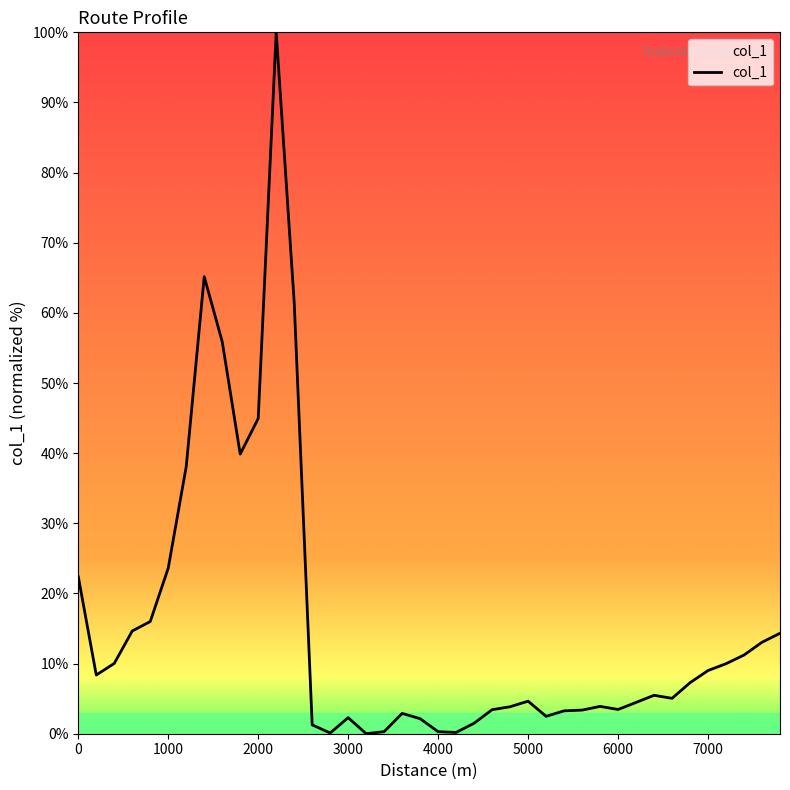

What is the maximum value shown in the chart?

100.0